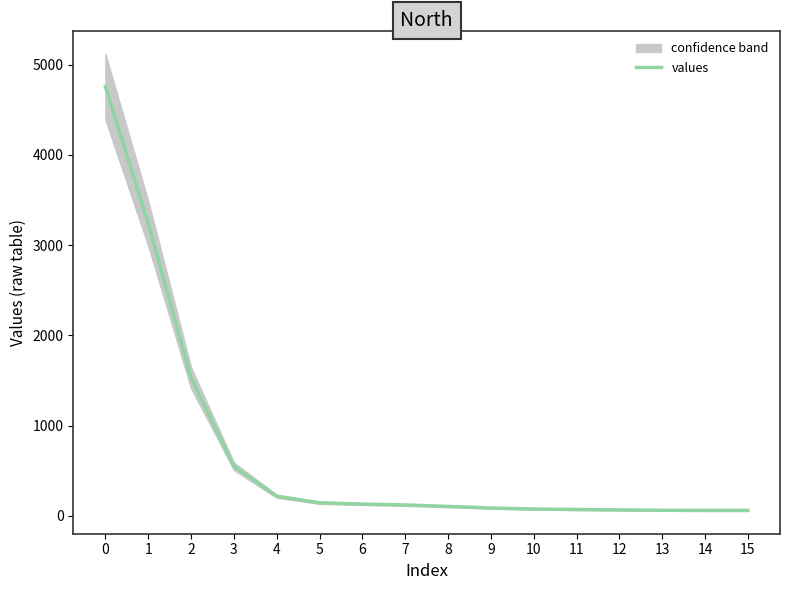

The value at 11 is 70.7. True or false?

True